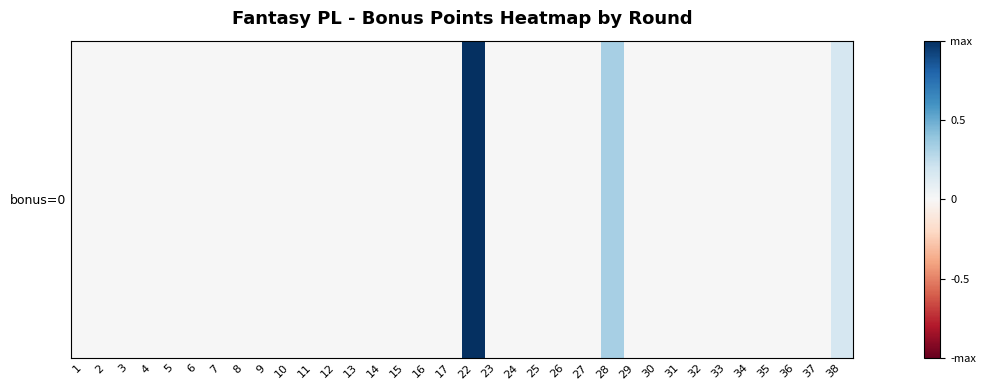

What is the maximum value shown in the chart?

1.0